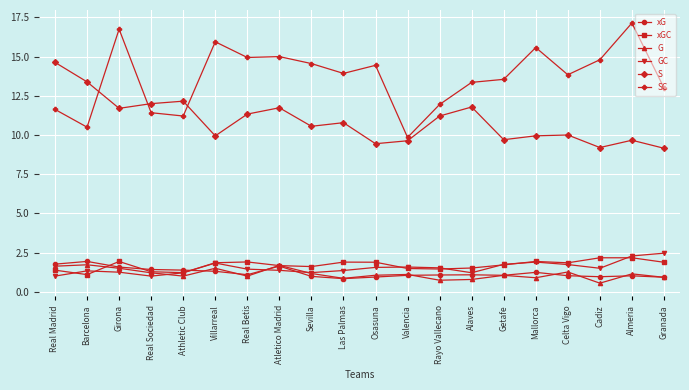

What is the value of the GC point at the 7th from the left?

1.4